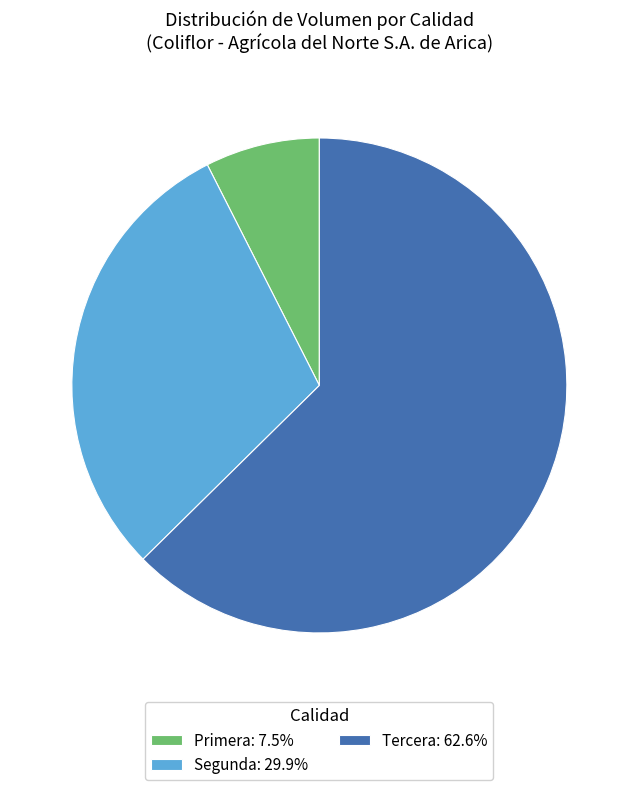

Does Tercera: 62.6% represent more than half of the total?

Yes